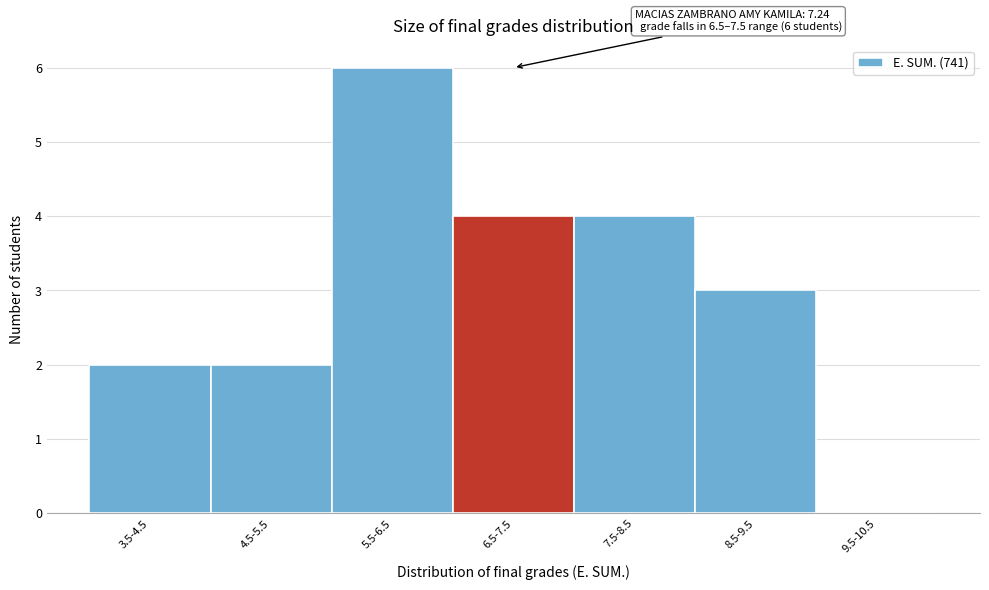

Reading right to left, transcribe all the data shown in this chart.

9.5-10.5=0	8.5-9.5=3	7.5-8.5=4	6.5-7.5=4	5.5-6.5=6	4.5-5.5=2	3.5-4.5=2